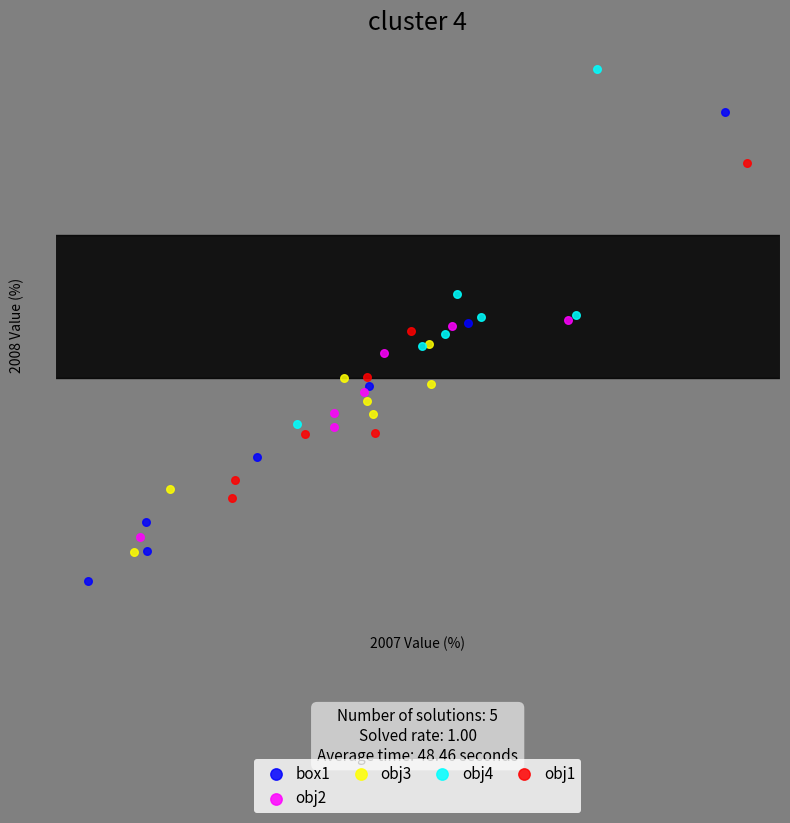

What are all the series names shown in the legend?

box1, obj2, obj3, obj4, obj1